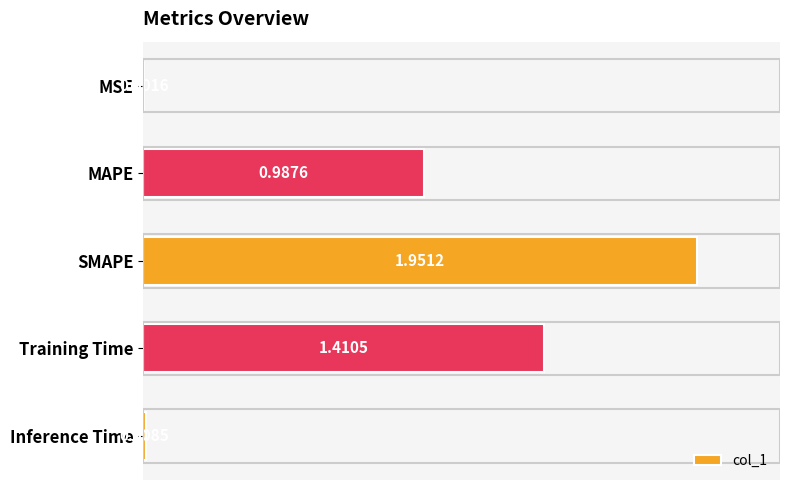

What is the sum of all values?

4.4